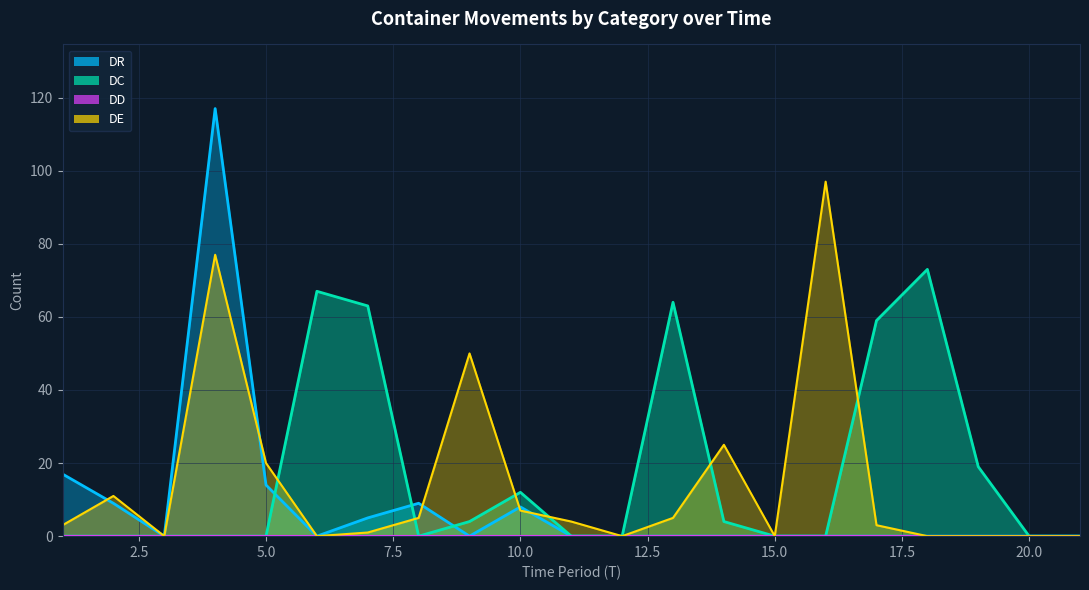

Where do DR and DE first cross each other?

1 and 2